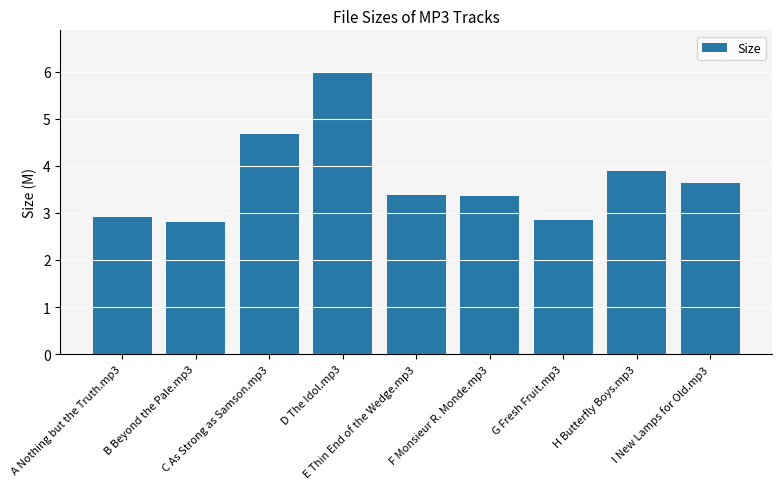

The value at E Thin End of the Wedge.mp3 is 3.4. True or false?

True